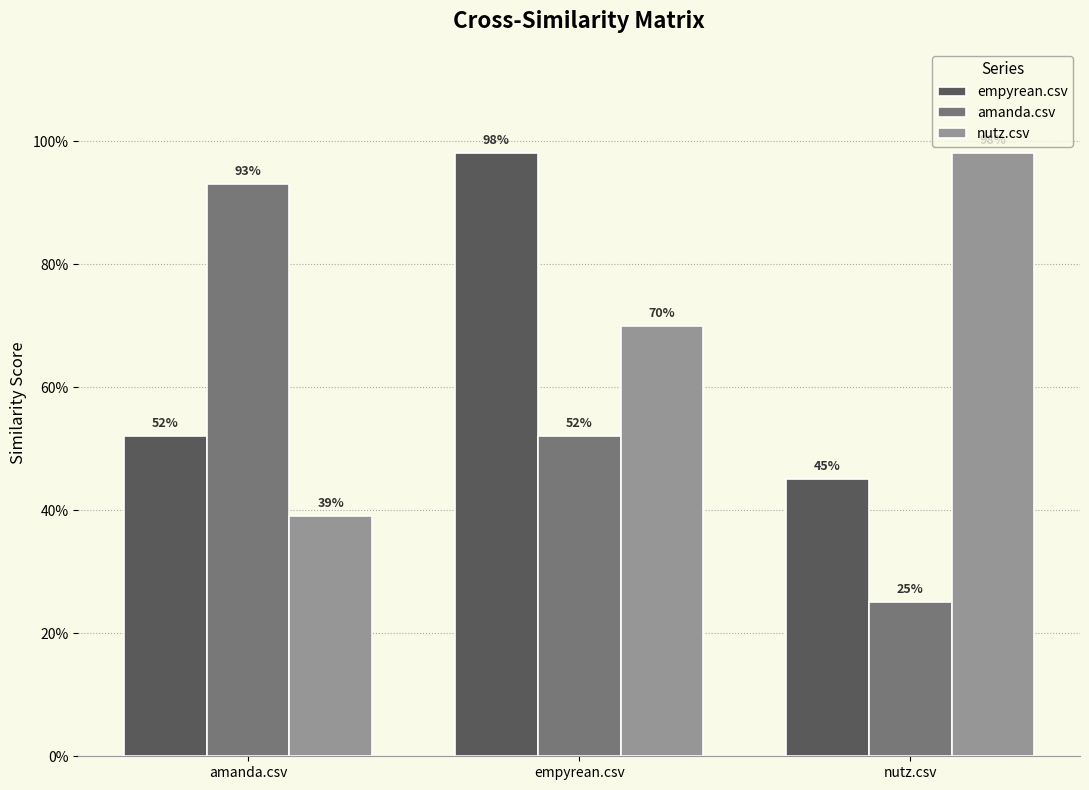

Does the chart contain any negative values?

No